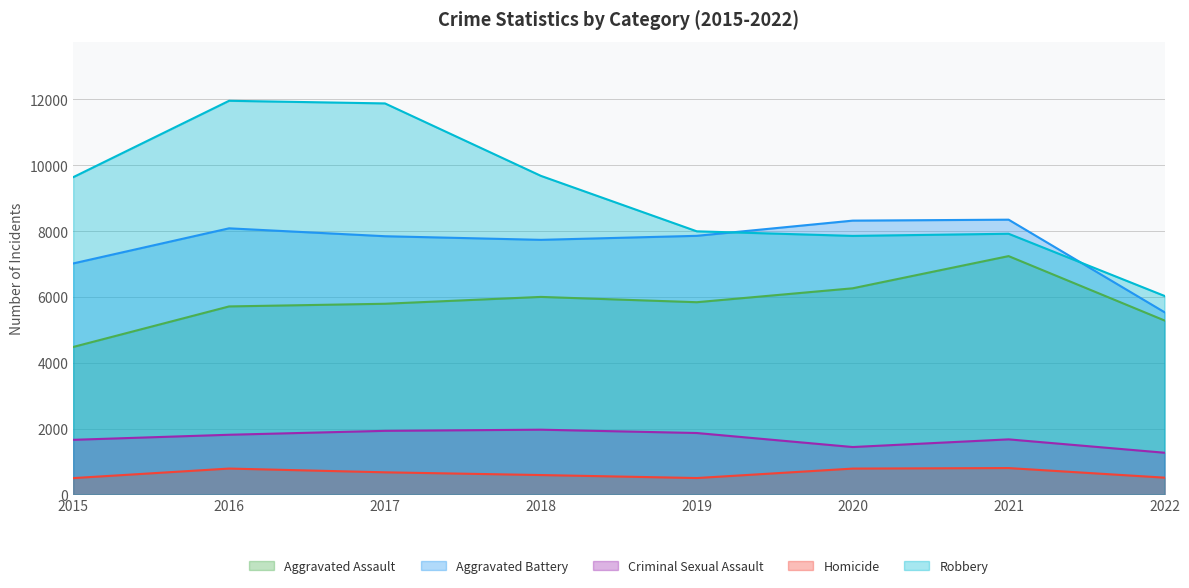

How many interior local peaks does the Homicide series have?

2